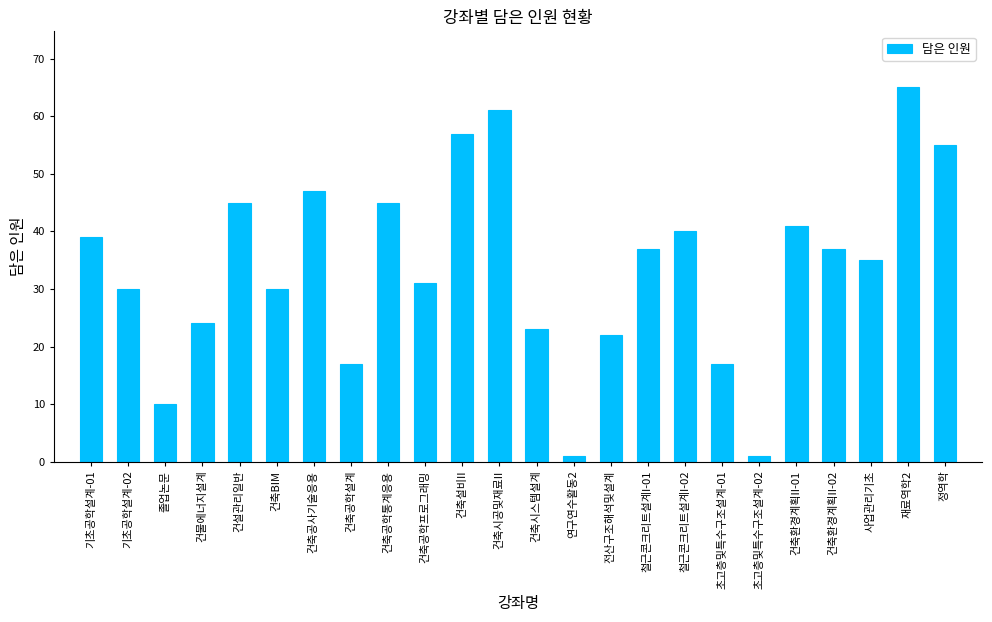

The chart shows a value of 13 at 건축공학프로그래밍. True or false?

False